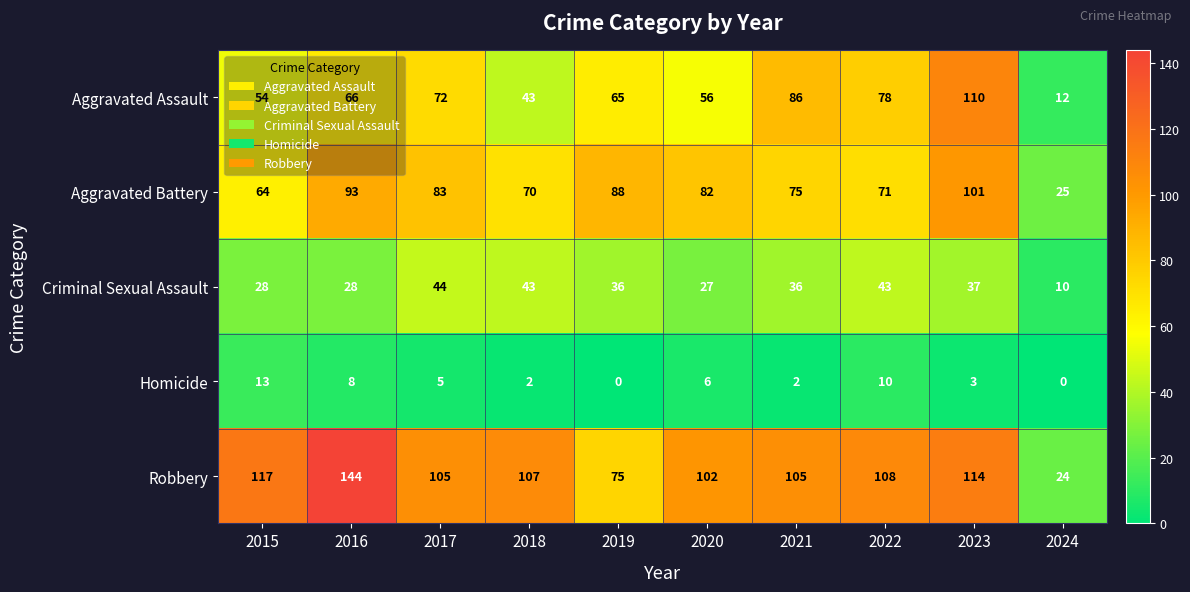

What is the sum of all Robbery values?

1001